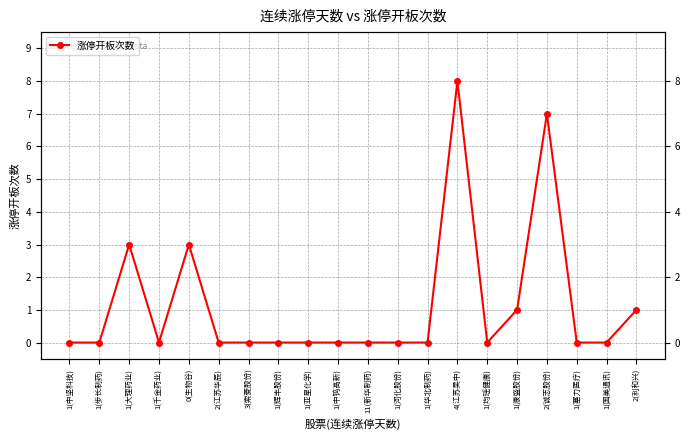

Count the number of values greater than 0.

6